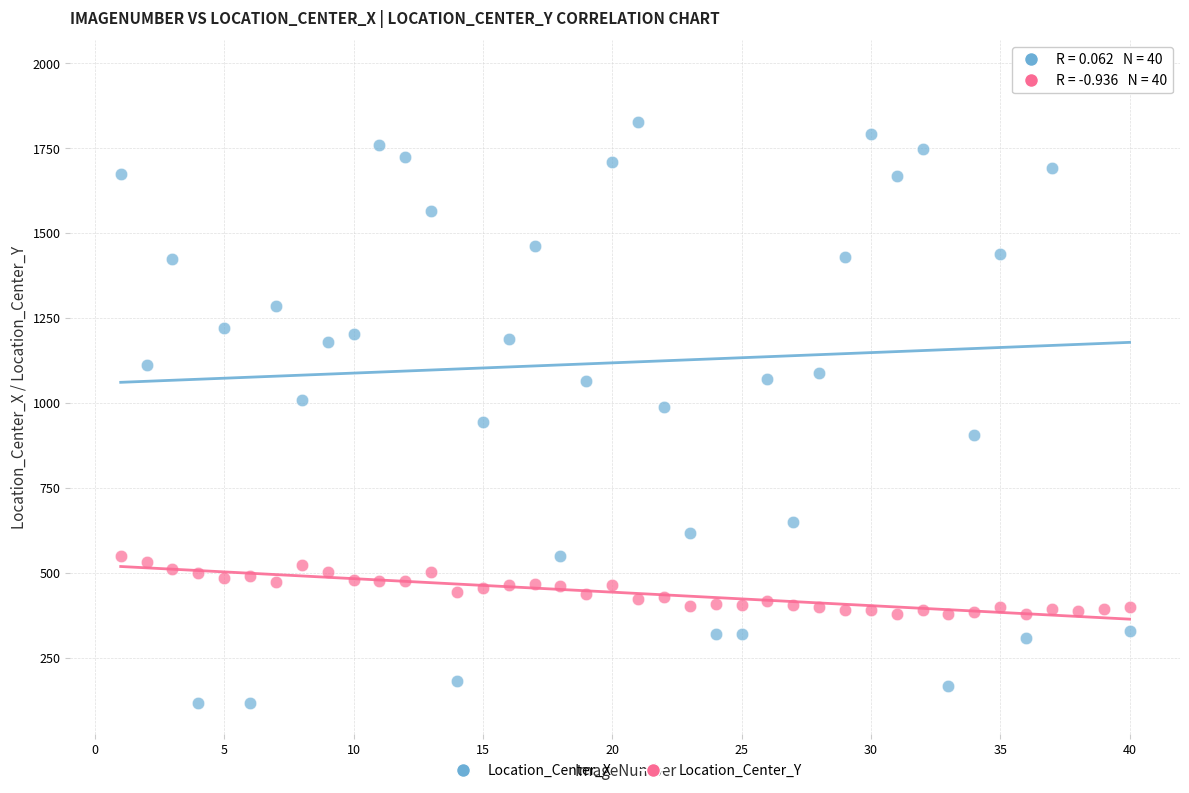

Which series contains the lowest Y value?

Location_Center_X